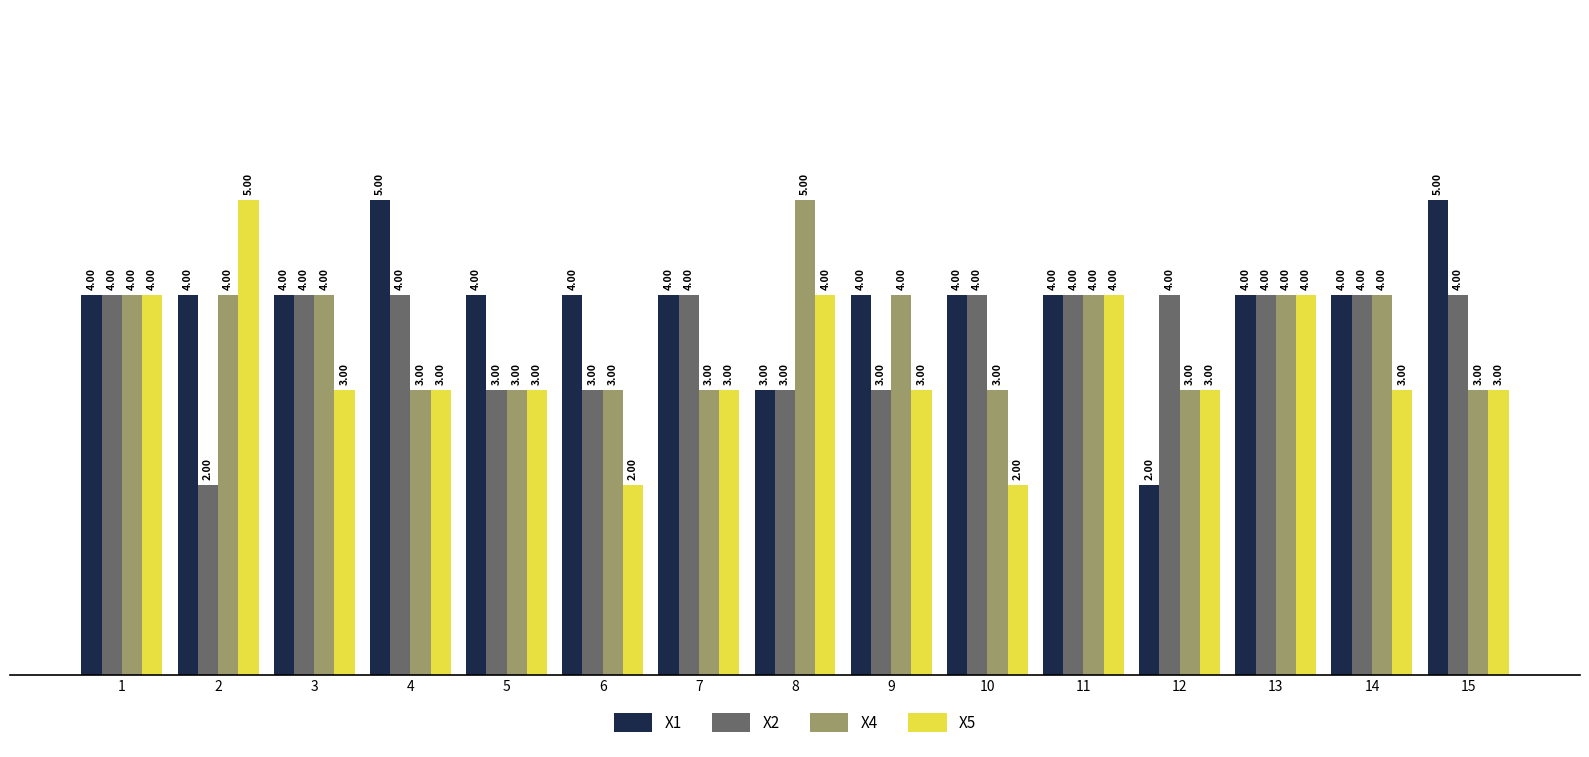

Reading right to left, transcribe all the data shown in this chart.

X1: 15=5	14=4	13=4	12=2	11=4	10=4	9=4	8=3	7=4	6=4	5=4	4=5	3=4	2=4	1=4
X2: 15=4	14=4	13=4	12=4	11=4	10=4	9=3	8=3	7=4	6=3	5=3	4=4	3=4	2=2	1=4
X4: 15=3	14=4	13=4	12=3	11=4	10=3	9=4	8=5	7=3	6=3	5=3	4=3	3=4	2=4	1=4
X5: 15=3	14=3	13=4	12=3	11=4	10=2	9=3	8=4	7=3	6=2	5=3	4=3	3=3	2=5	1=4